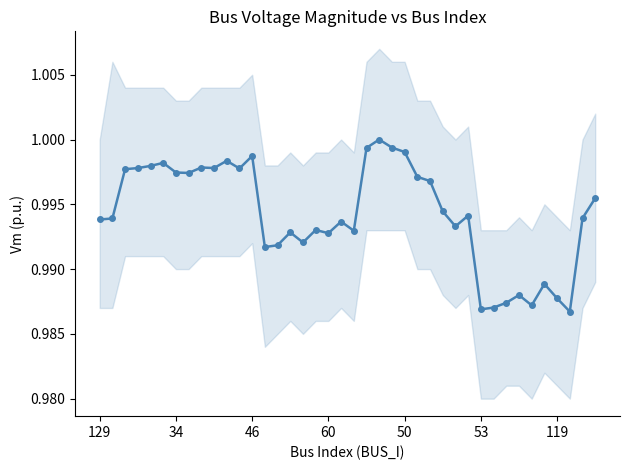

What is the maximum value shown in the chart?

1.0